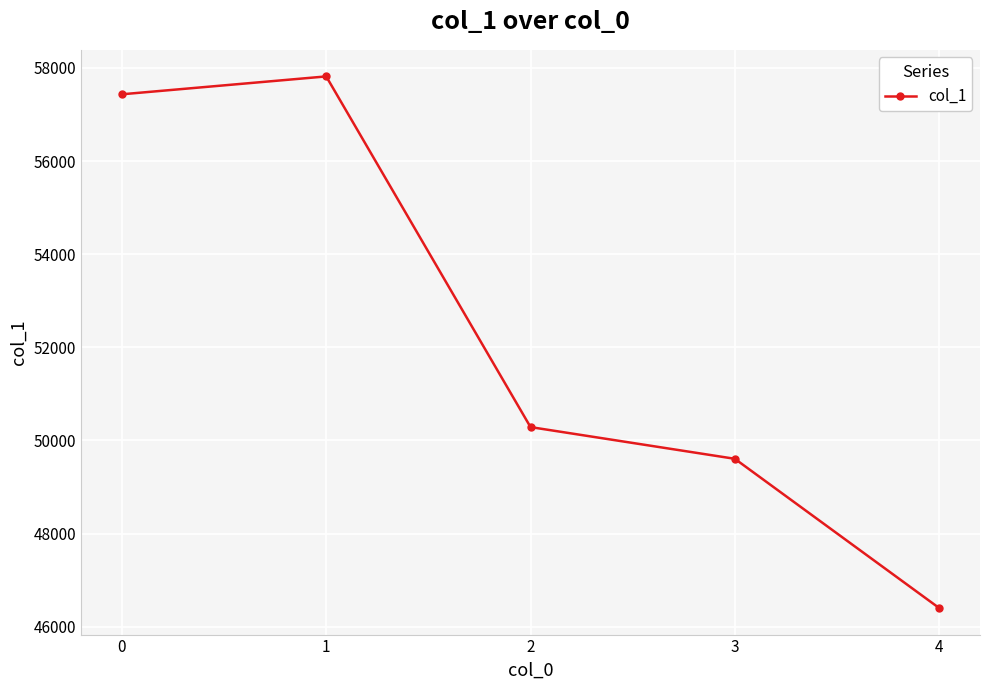

Does the chart display data point markers on the line(s)?

Yes